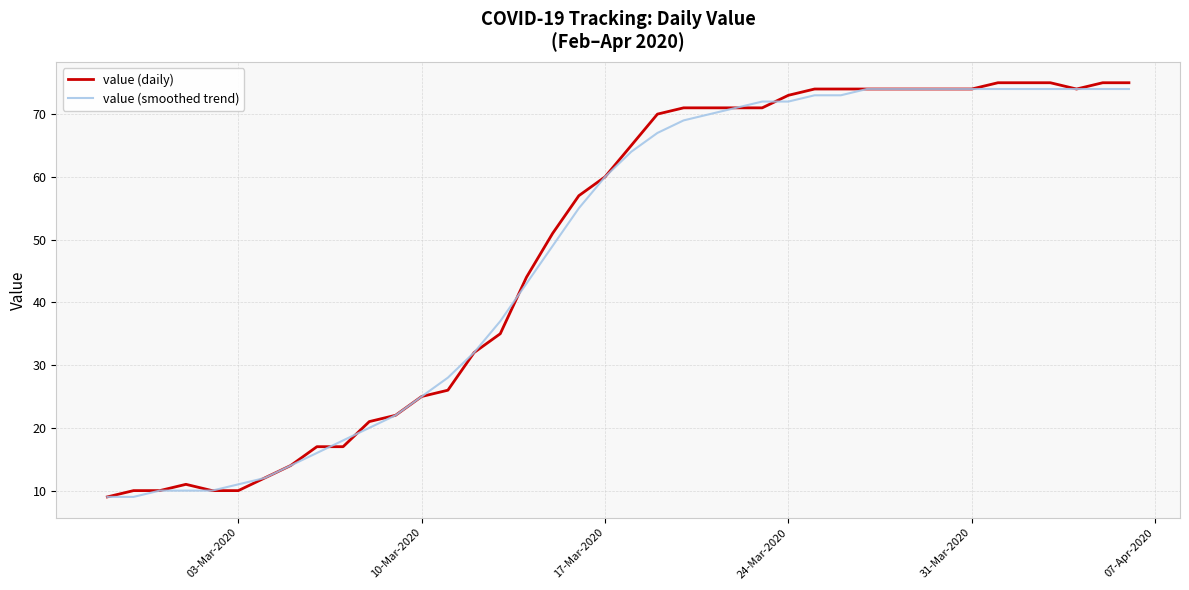

What is the greatest value displayed?

75